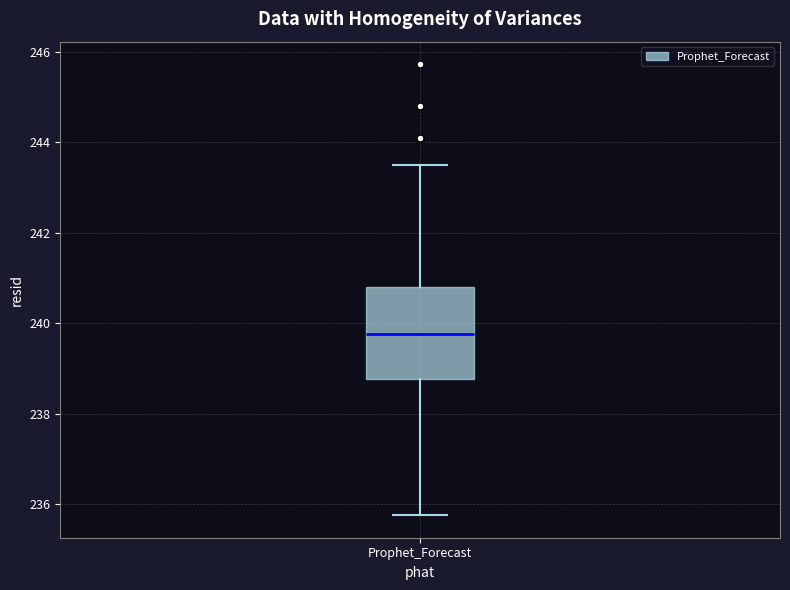

Where is the upper edge of the box for Prophet_Forecast on the y-axis? The values are not printed on the chart, so give them approximately, as read against the axis.

240.8